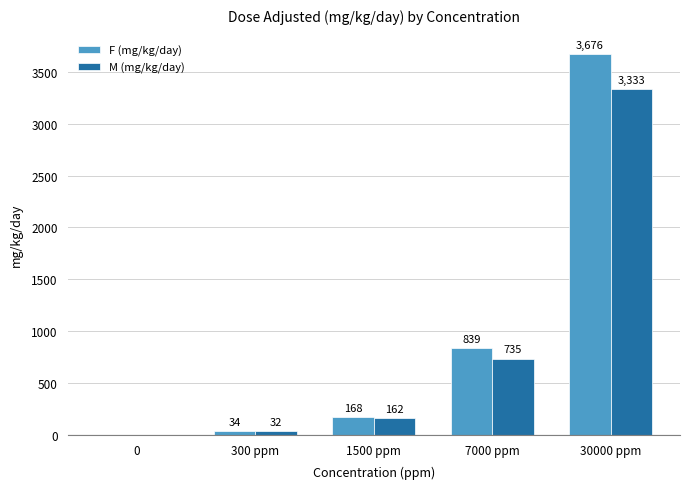

Reading left to right, list all the values displayed in this chart.

F (mg/kg/day): 0=0	300 ppm=34	1500 ppm=168	7000 ppm=839	30000 ppm=3676
M (mg/kg/day): 0=0	300 ppm=32	1500 ppm=162	7000 ppm=735	30000 ppm=3333